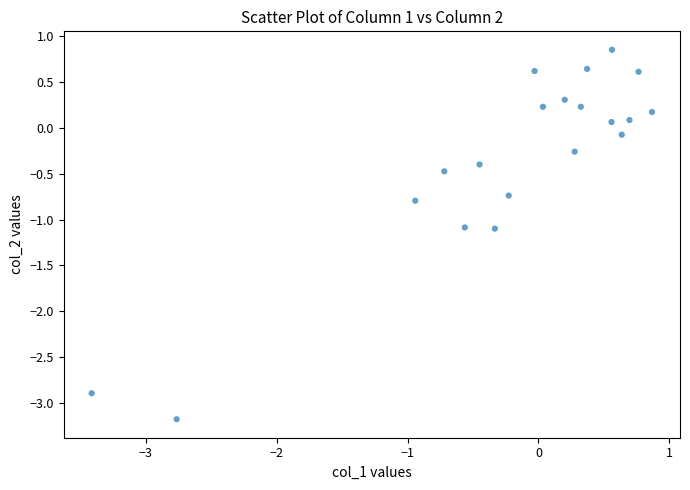

What is the range of X values (max minus min)?

4.3